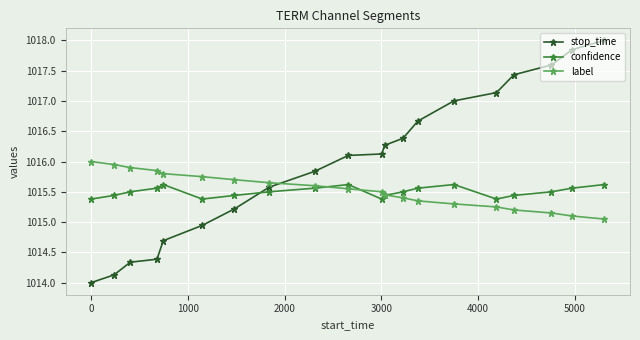

How many data points in stop_time are above 1016?

11